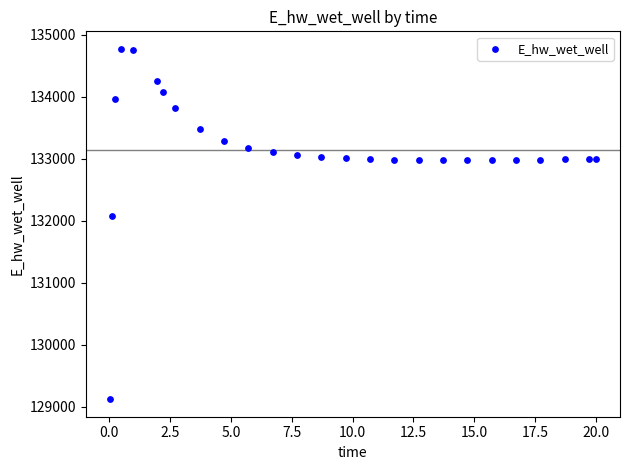

What Y value in the scatter plot is closest to 131948?

132072.0